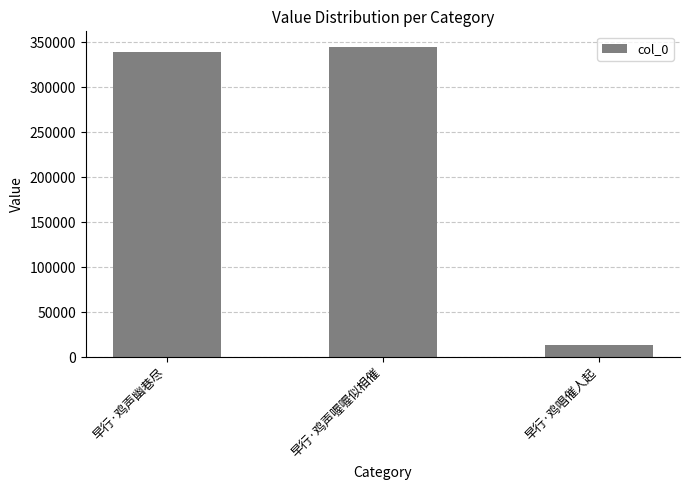

List the labels in order of value, smallest first.

早行·鸡唱催人起, 早行·鸡声幽巷尽, 早行·鸡声喔喔似相催